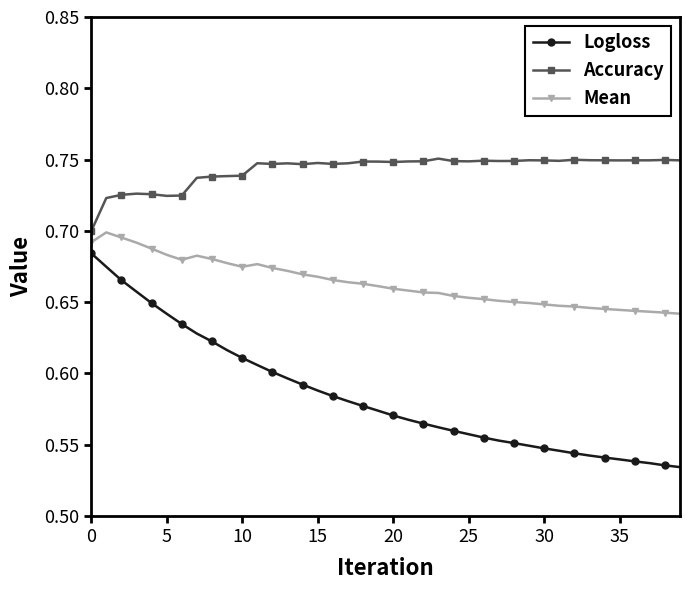

Which series has the widest spread of values?

Logloss